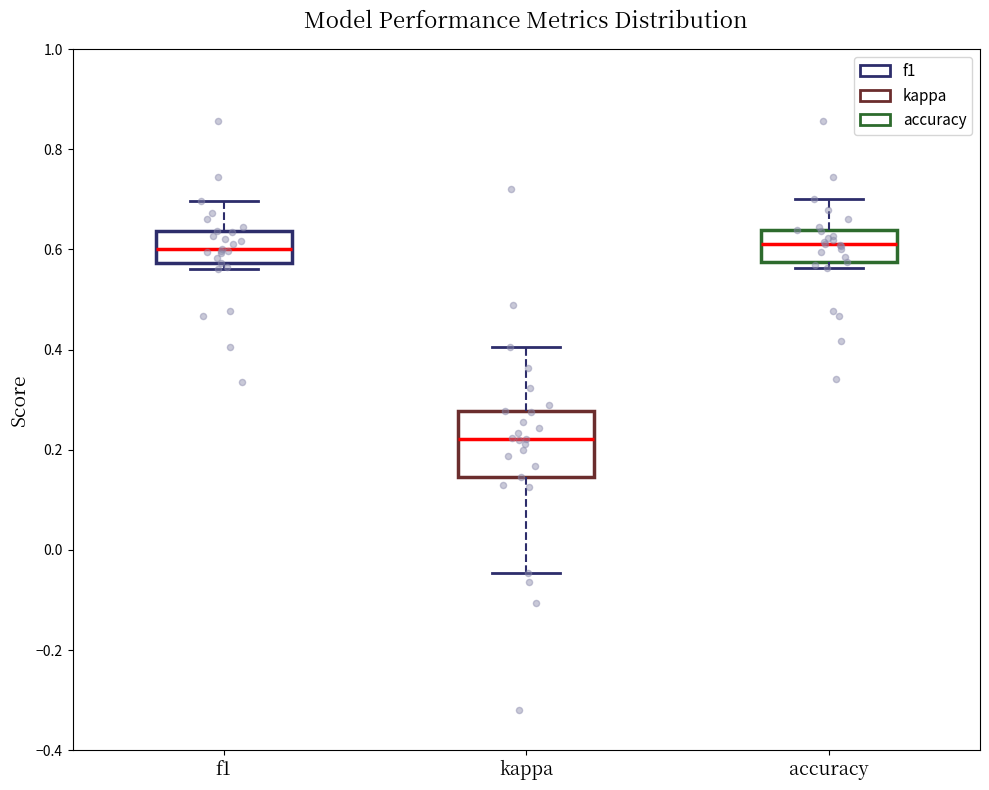

Comparing the boxes themselves (not the whiskers), which one is the tallest?

kappa